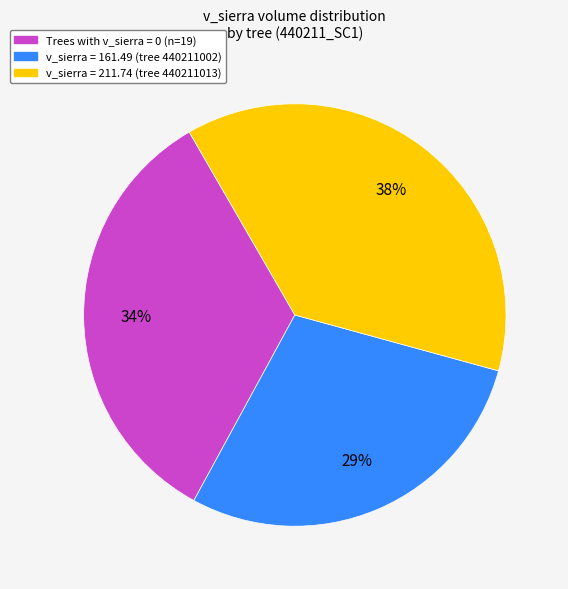

To the nearest percent, what is the average slice percentage?

33%